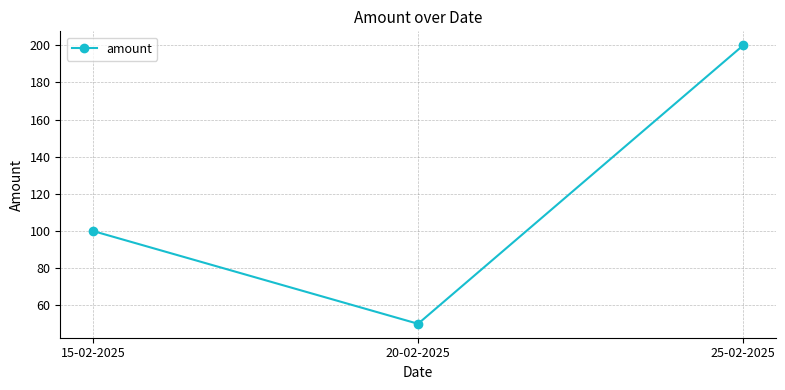

Where is the data nearest to the value 125?

15-02-2025